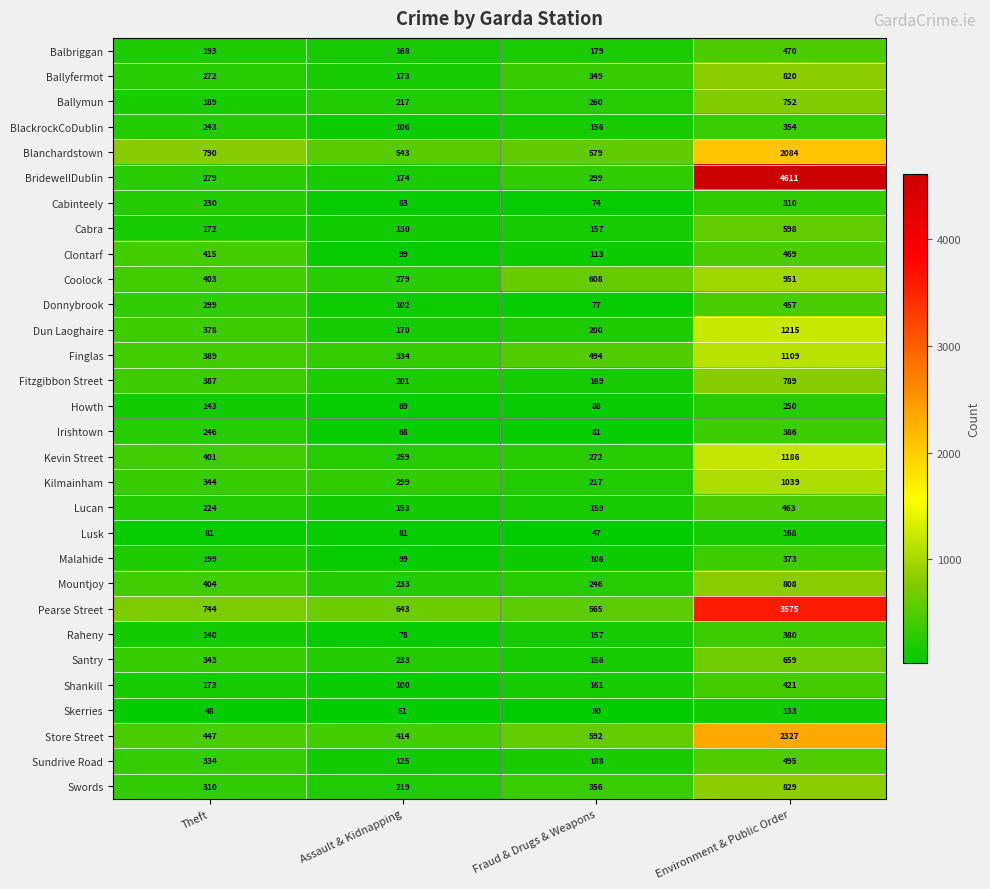

What is the spread (max minus min) of values at Environment & Public Order?

4478